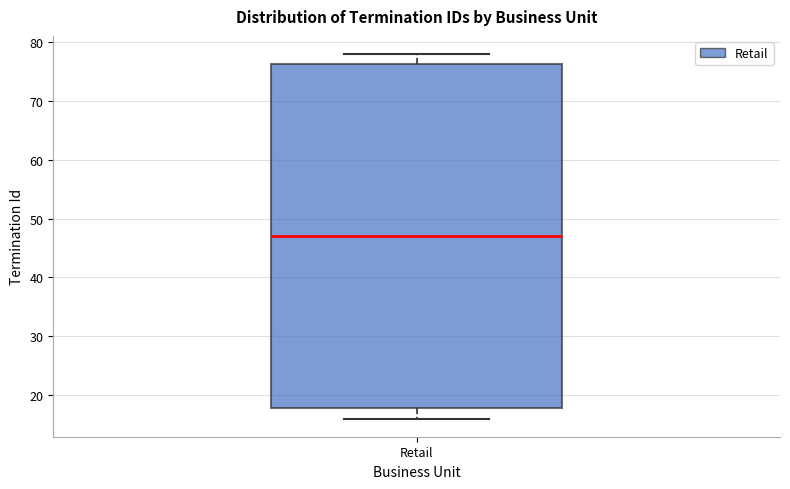

Where does the lower whisker of the box for Retail end on the y-axis? The values are not printed on the chart, so give them approximately, as read against the axis.

16